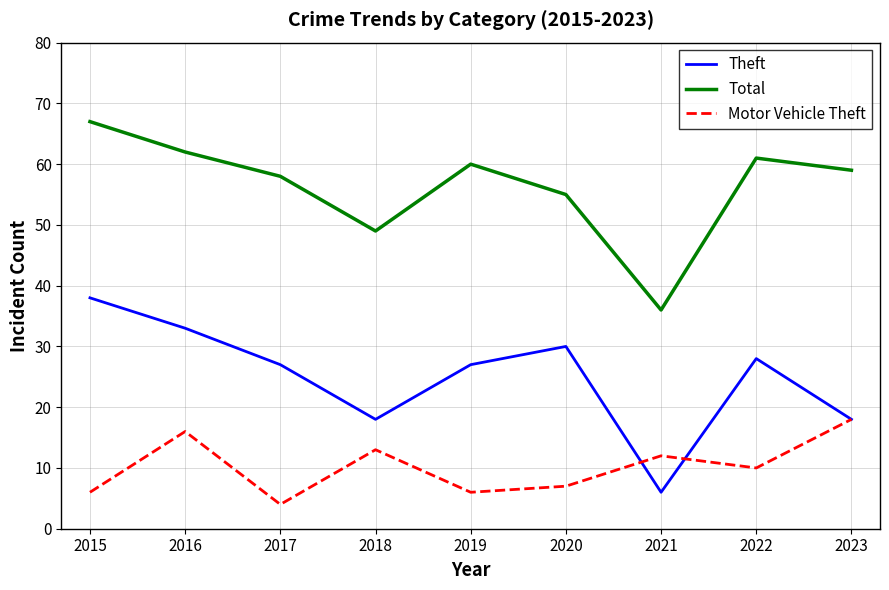

What is the sum of all Total values?

507